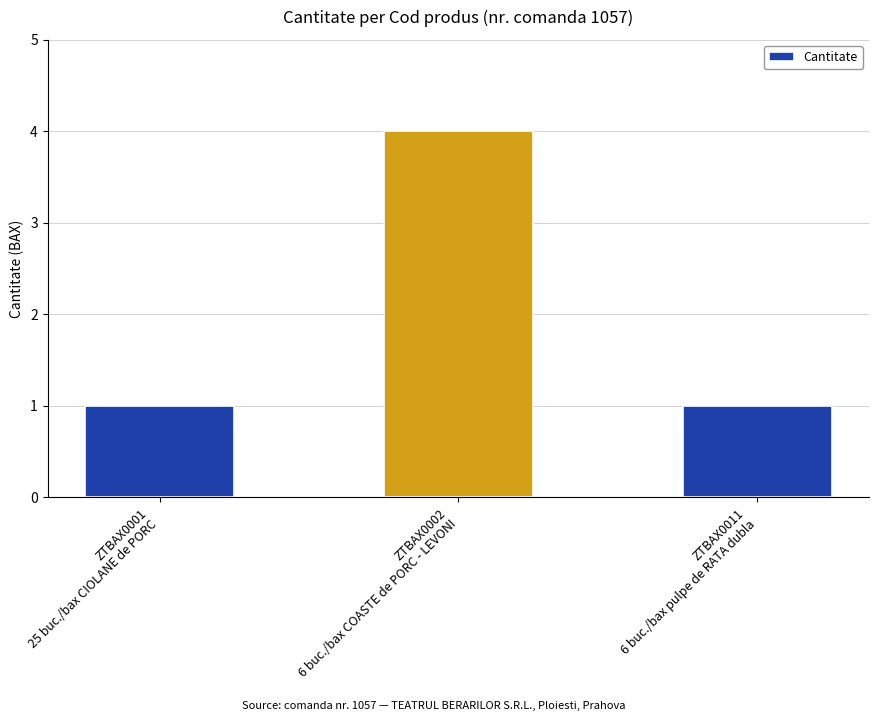

What is the ratio of the value at ZTBAX0002
6 buc./bax COASTE de PORC - LEVONI to the value at ZTBAX0011
6 buc./bax pulpe de RATA dubla?

4.0